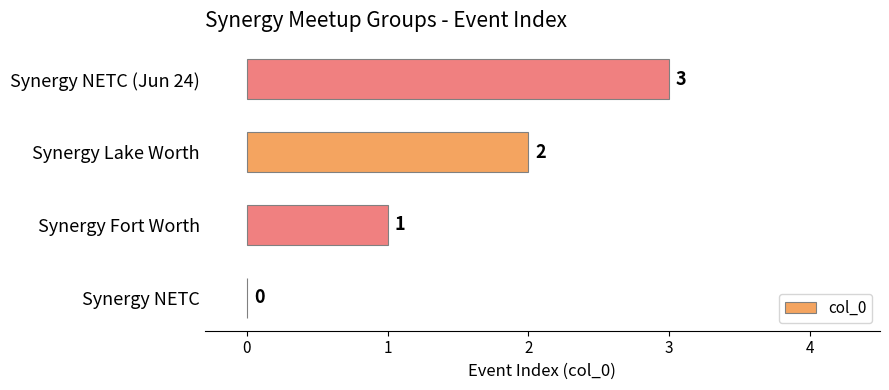

Is it true that the value at Synergy Fort Worth is 1?

True